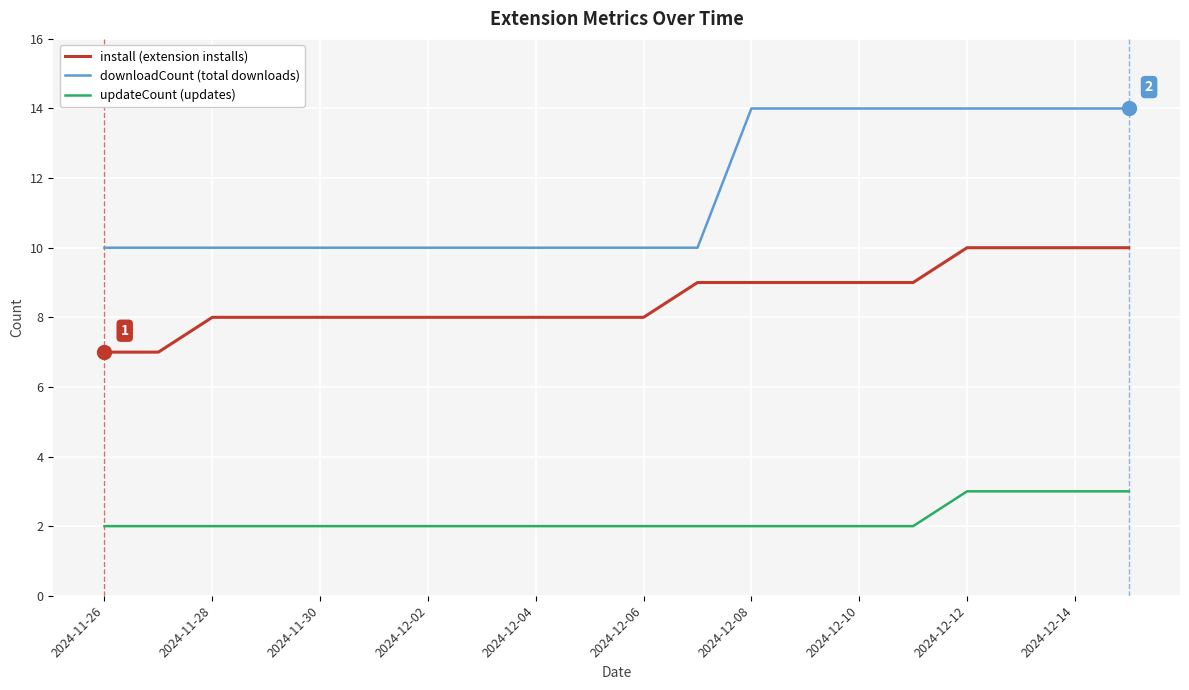

What is the greatest value displayed?

14